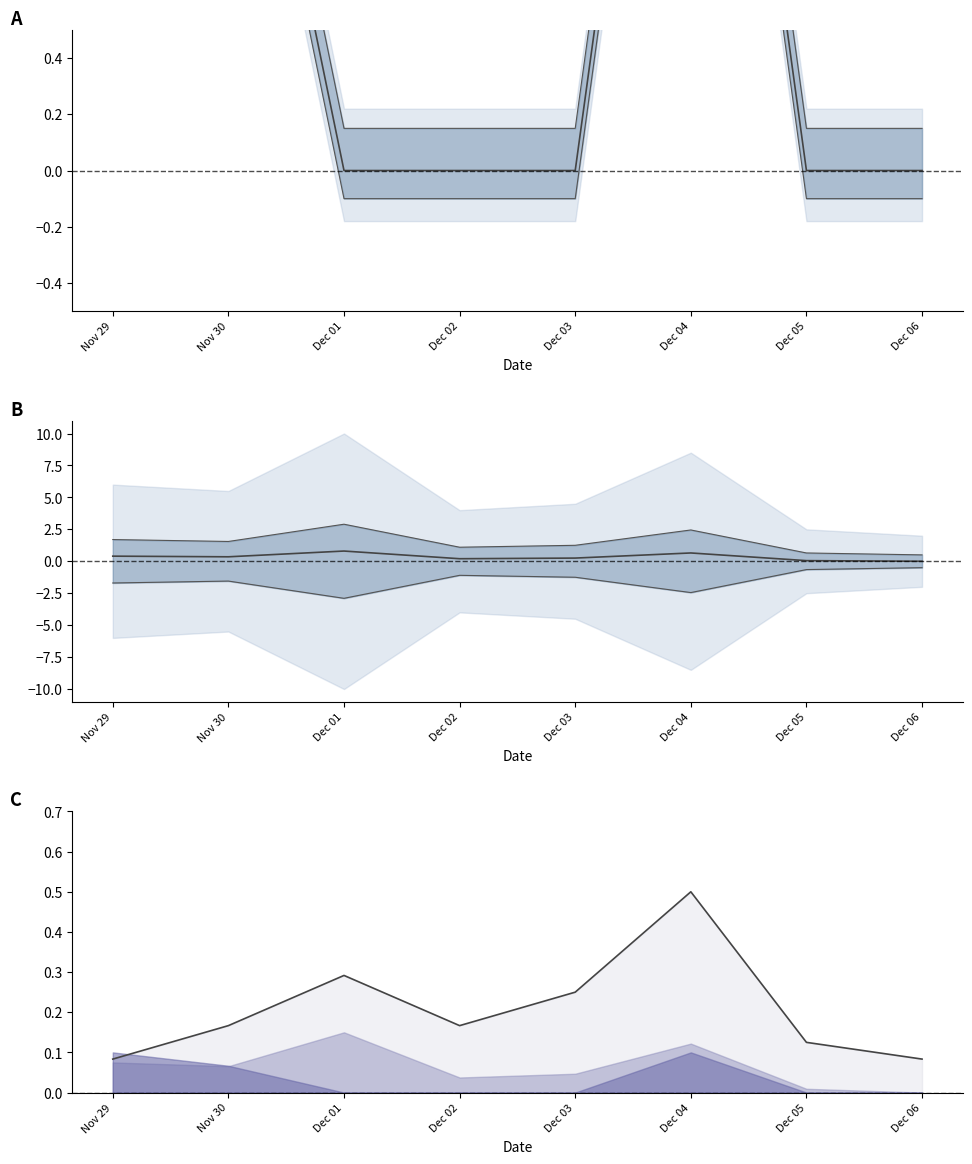

In tweets, how many points are higher than both neighbors (excluding endpoints)?

2